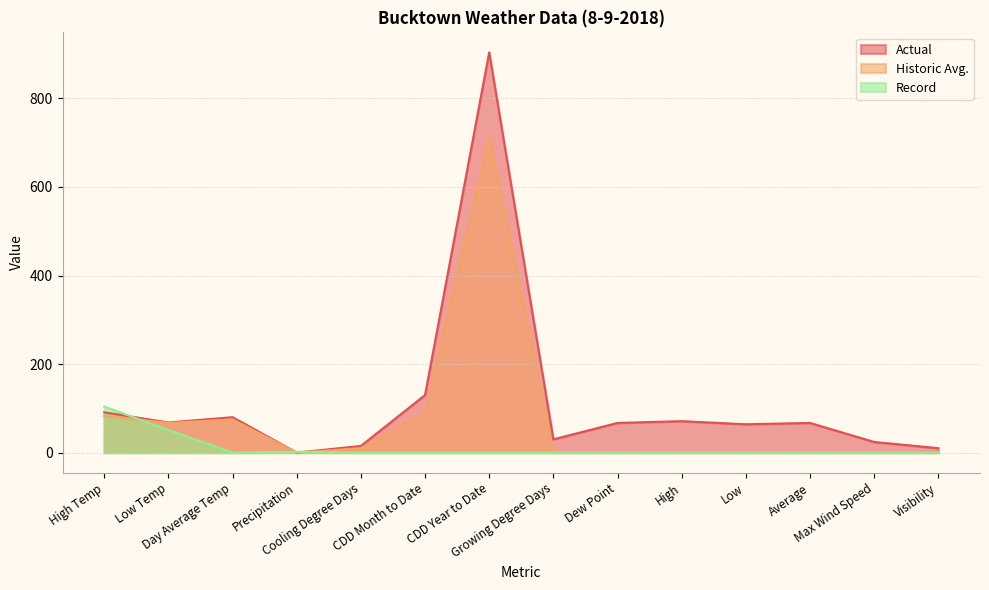

Is it true that Actual equals 22 at Low Temp?

False